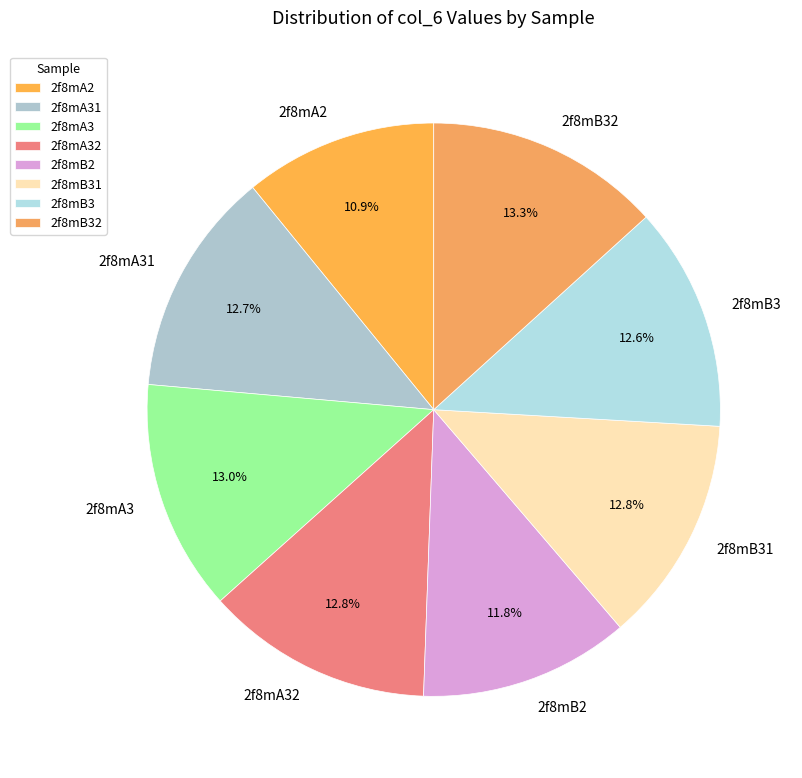

Count the number of slices in the pie.

8